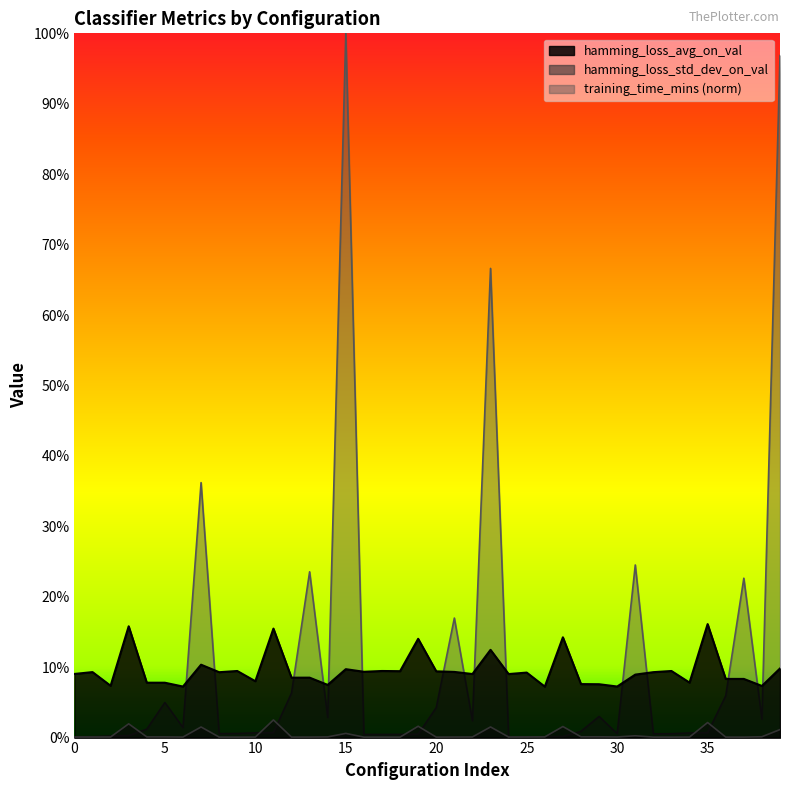

Rank the categories by hamming_loss_avg_on_val value from highest to lowest.

35, 3, 11, 27, 19, 23, 7, 39, 15, 9, 17, 33, 18, 20, 16, 21, 1, 32, 8, 25, 0, 22, 24, 31, 13, 12, 37, 36, 10, 34, 4, 5, 28, 29, 14, 2, 38, 30, 6, 26